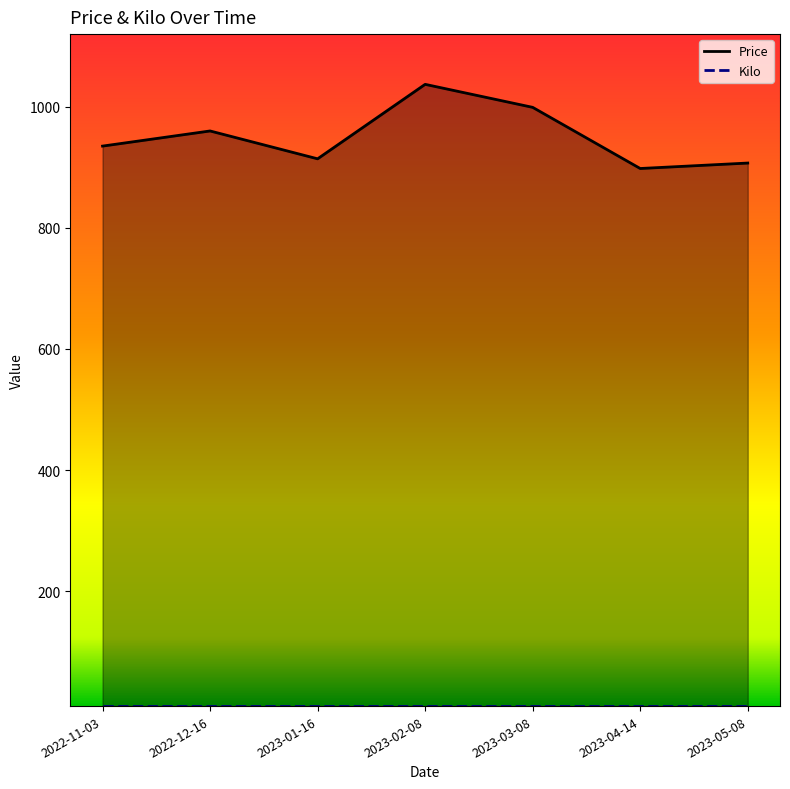

True or false: Price has a value of 999 at 2023-03-08.

True